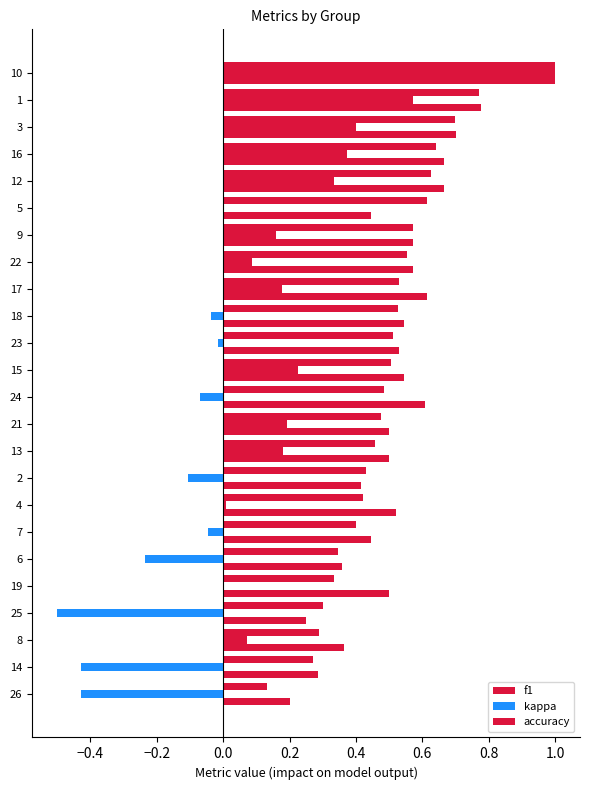

How many categories are shown in the chart?

24